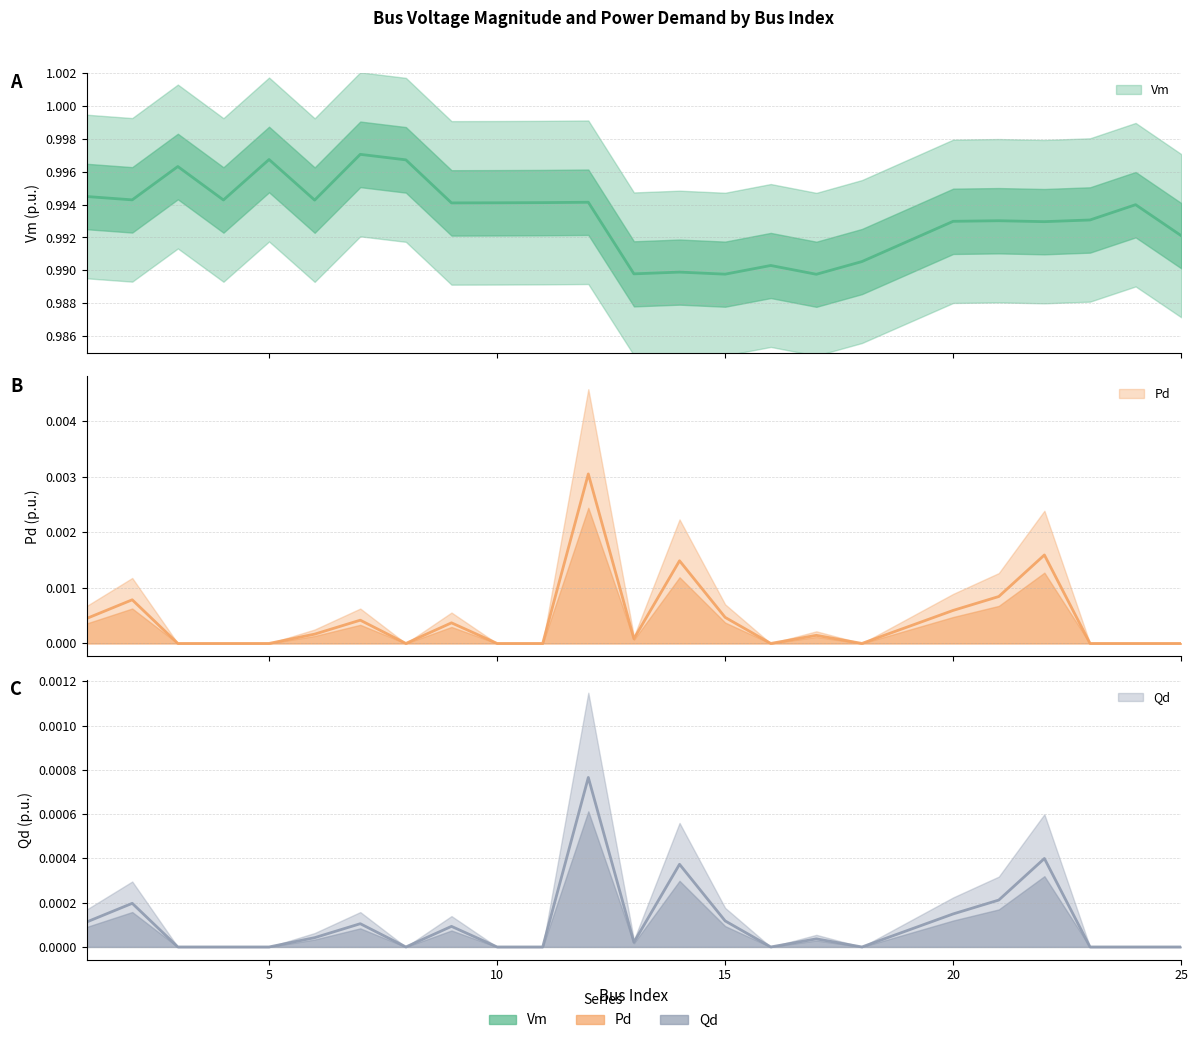

True or false: Pd has a value of 0.0 at 13.

True